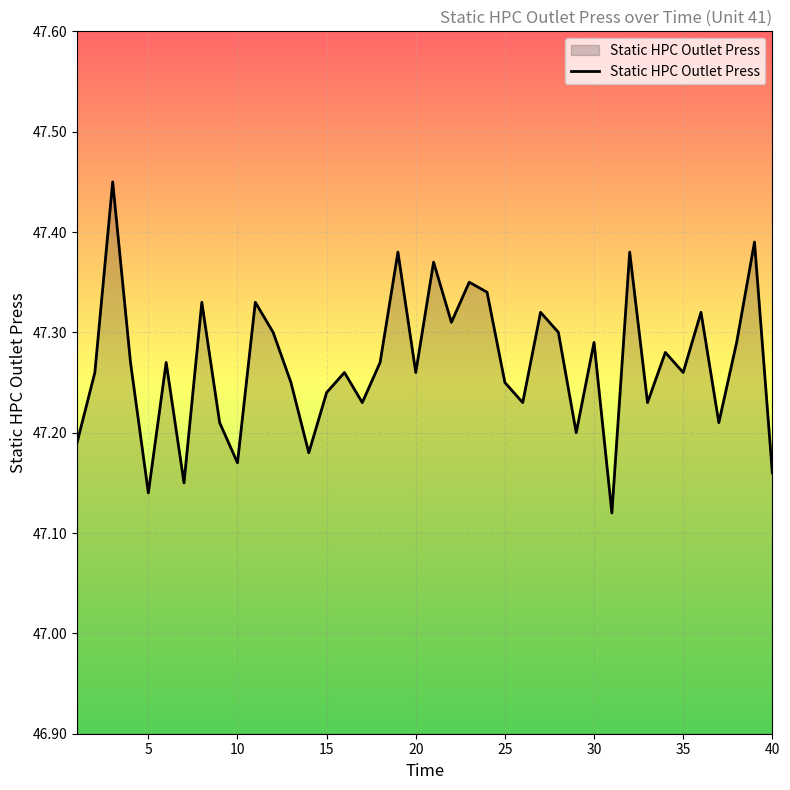

True or false: there are more than 1 points higher than both neighbors.

True